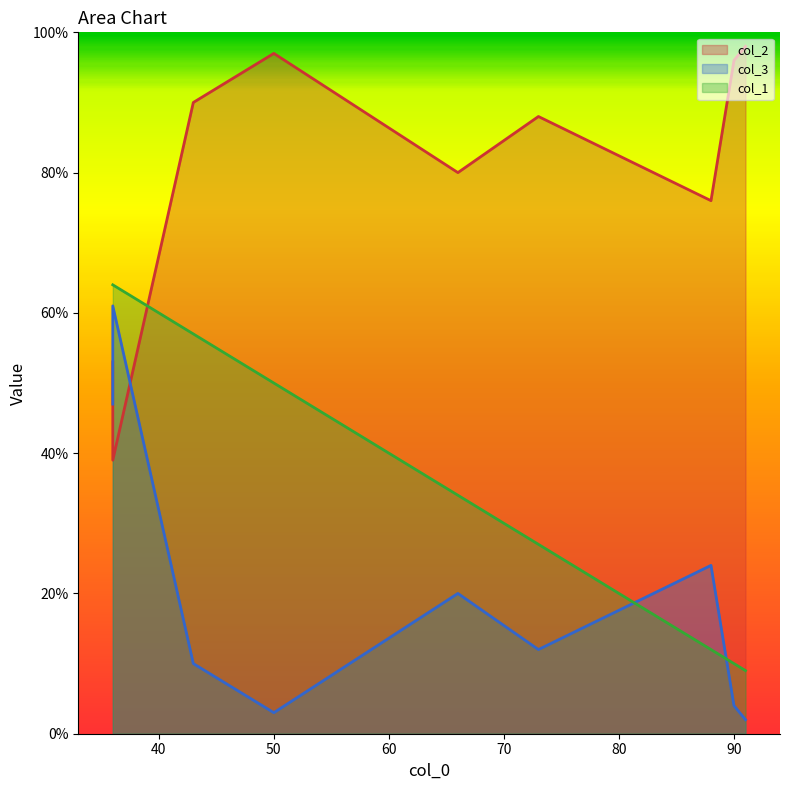

In col_2, how many points are higher than both neighbors (excluding endpoints)?

2